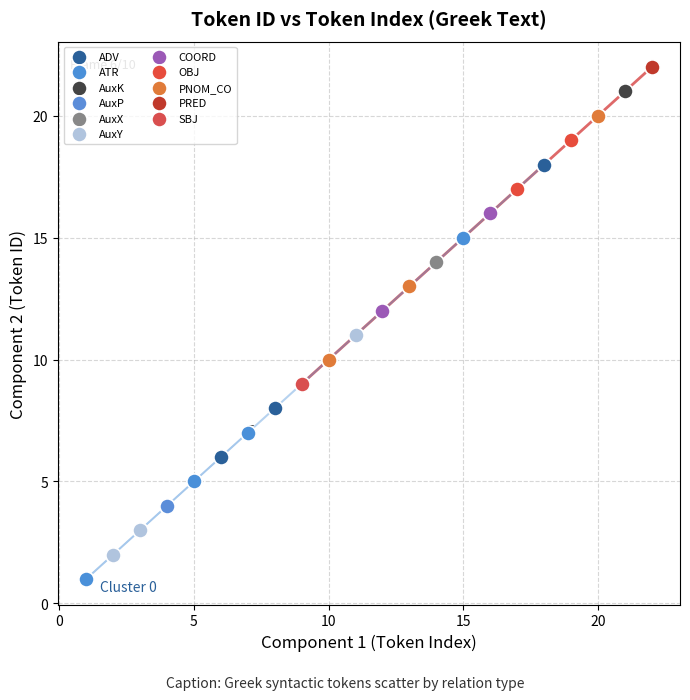

What are all the series names shown in the legend?

ADV, ATR, AuxK, AuxP, AuxX, AuxY, COORD, OBJ, PNOM_CO, PRED, SBJ